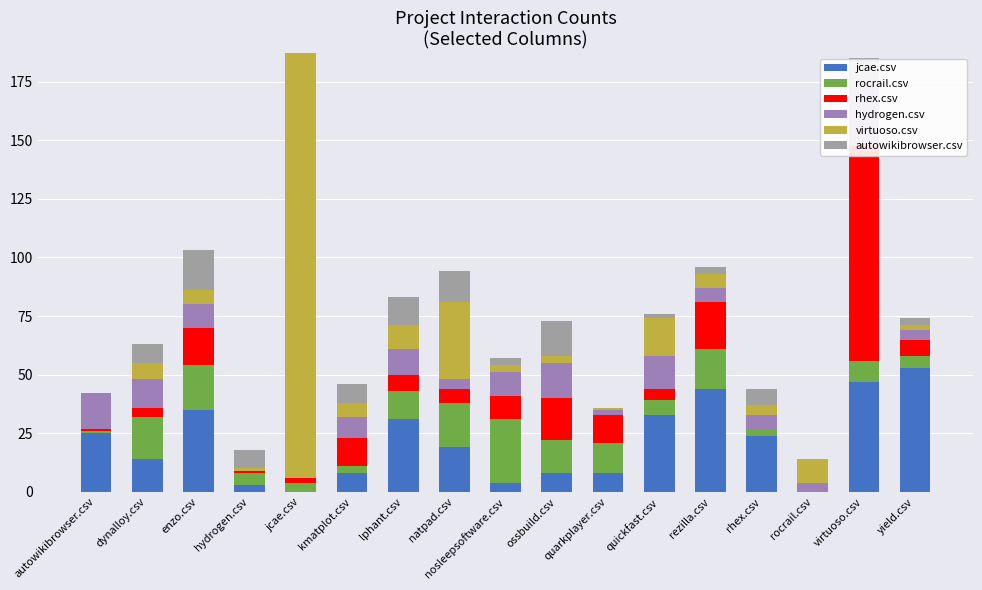

At which label does hydrogen.csv reach its minimum?

hydrogen.csv